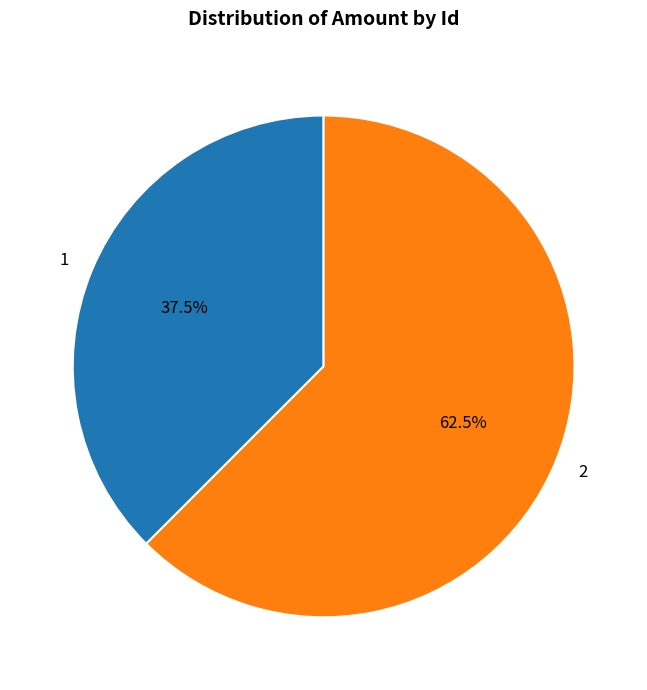

What percentage is NOT represented by 1?

62.5%